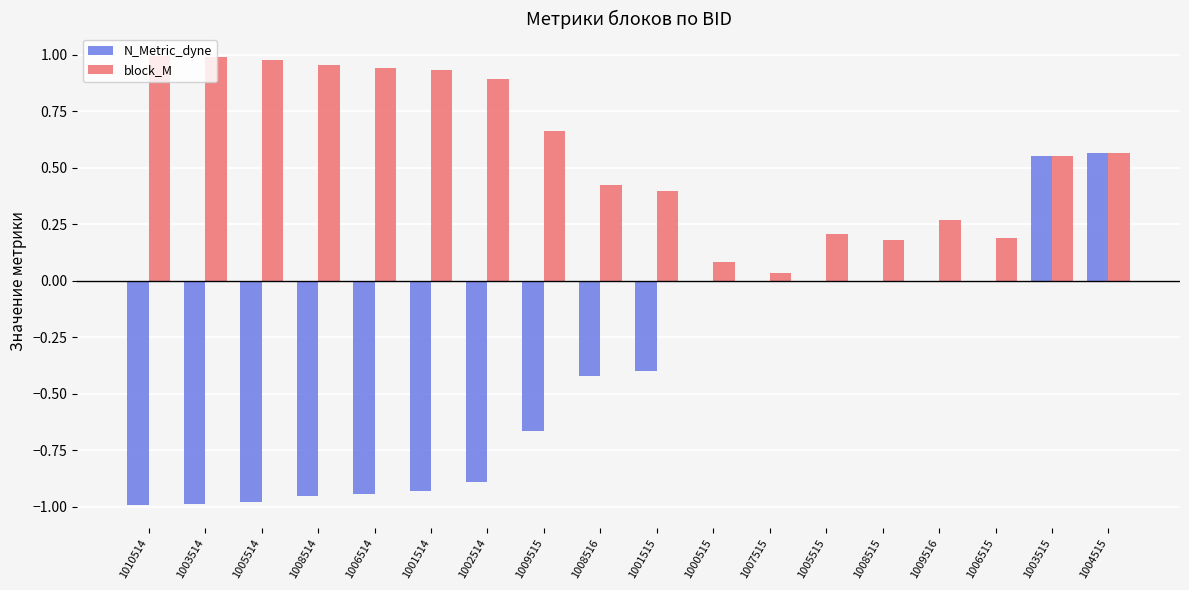

True or false: N_Metric_dyne has a value of -0.6 at 1008516.

False